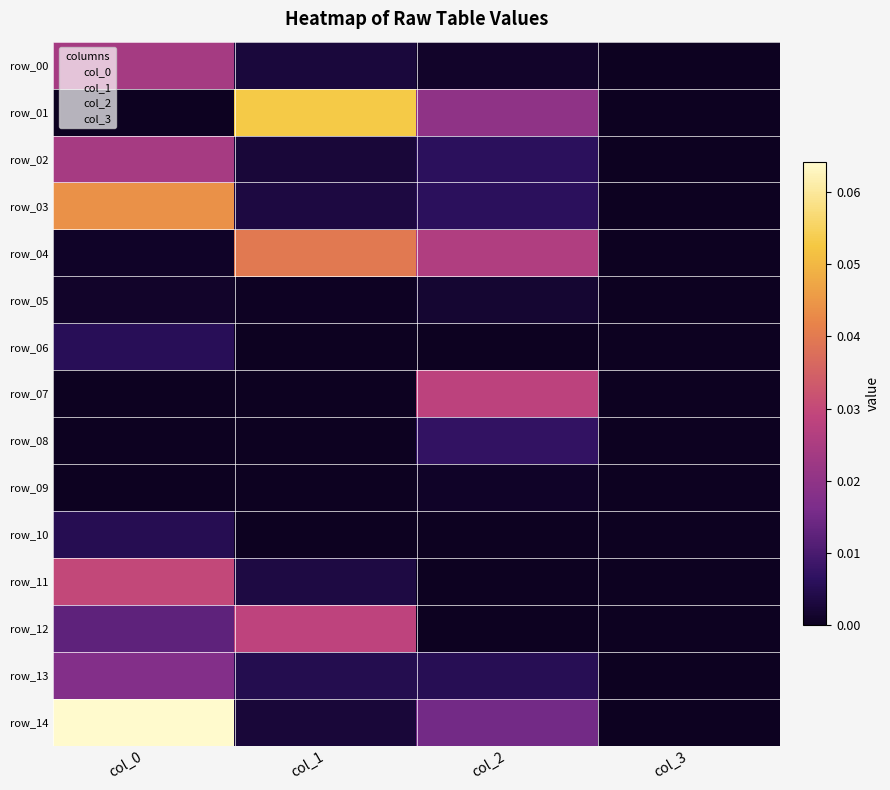

At how many categories does at least one series exceed 0?

3